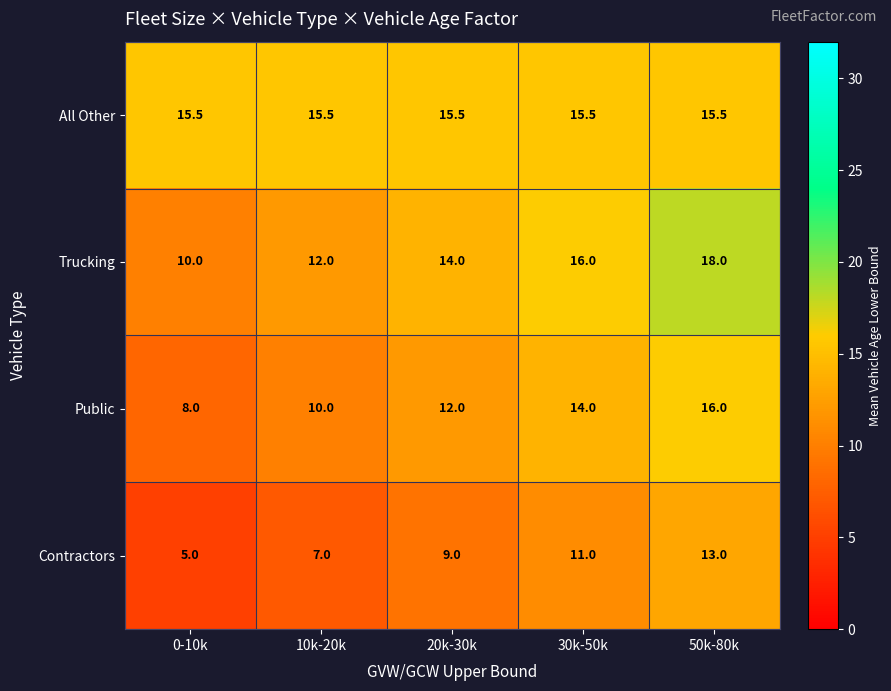

Count the number of data series in this chart.

4